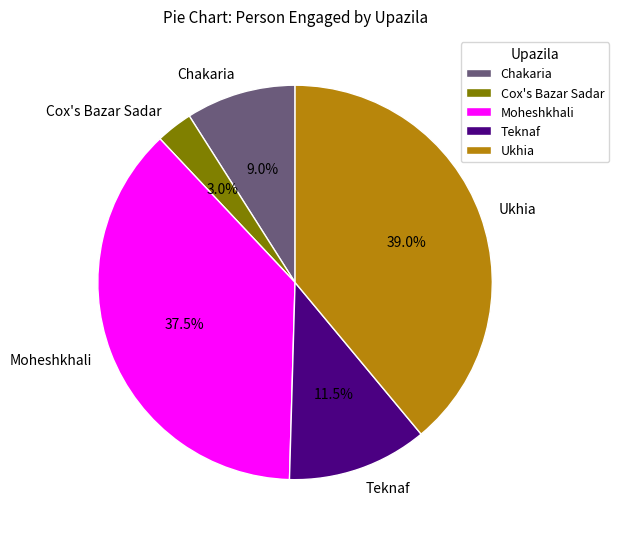

Does Cox's Bazar Sadar represent more than half of the total?

No